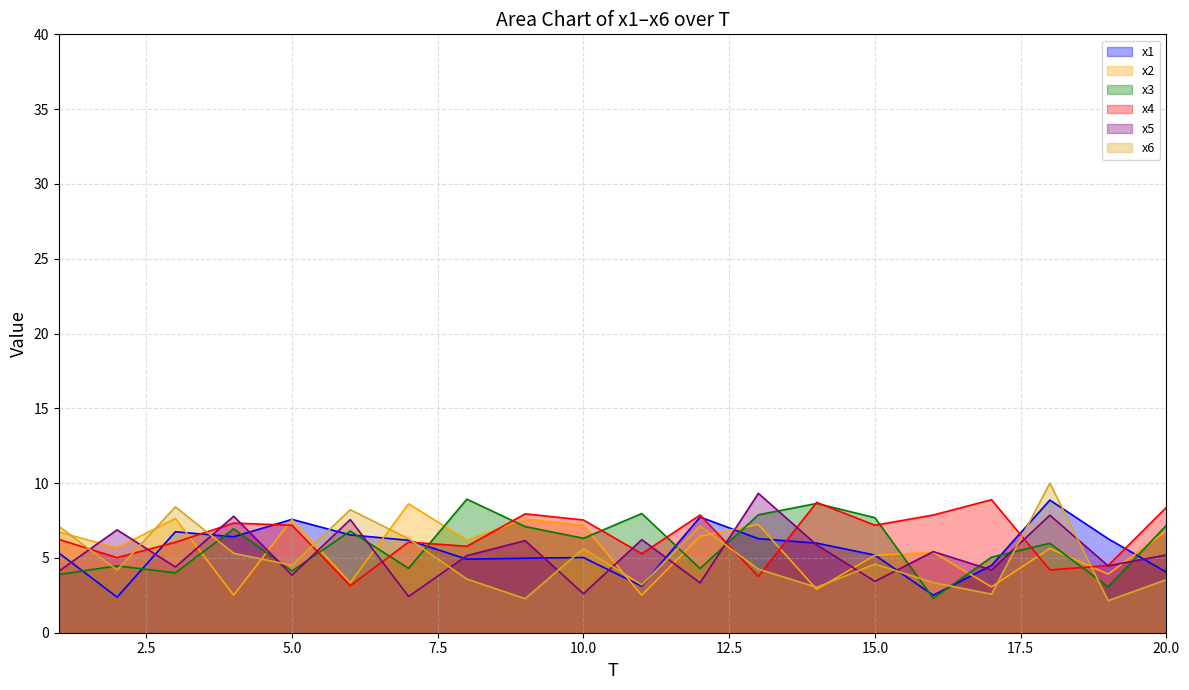

What value does the x3 series have at 19?

3.1